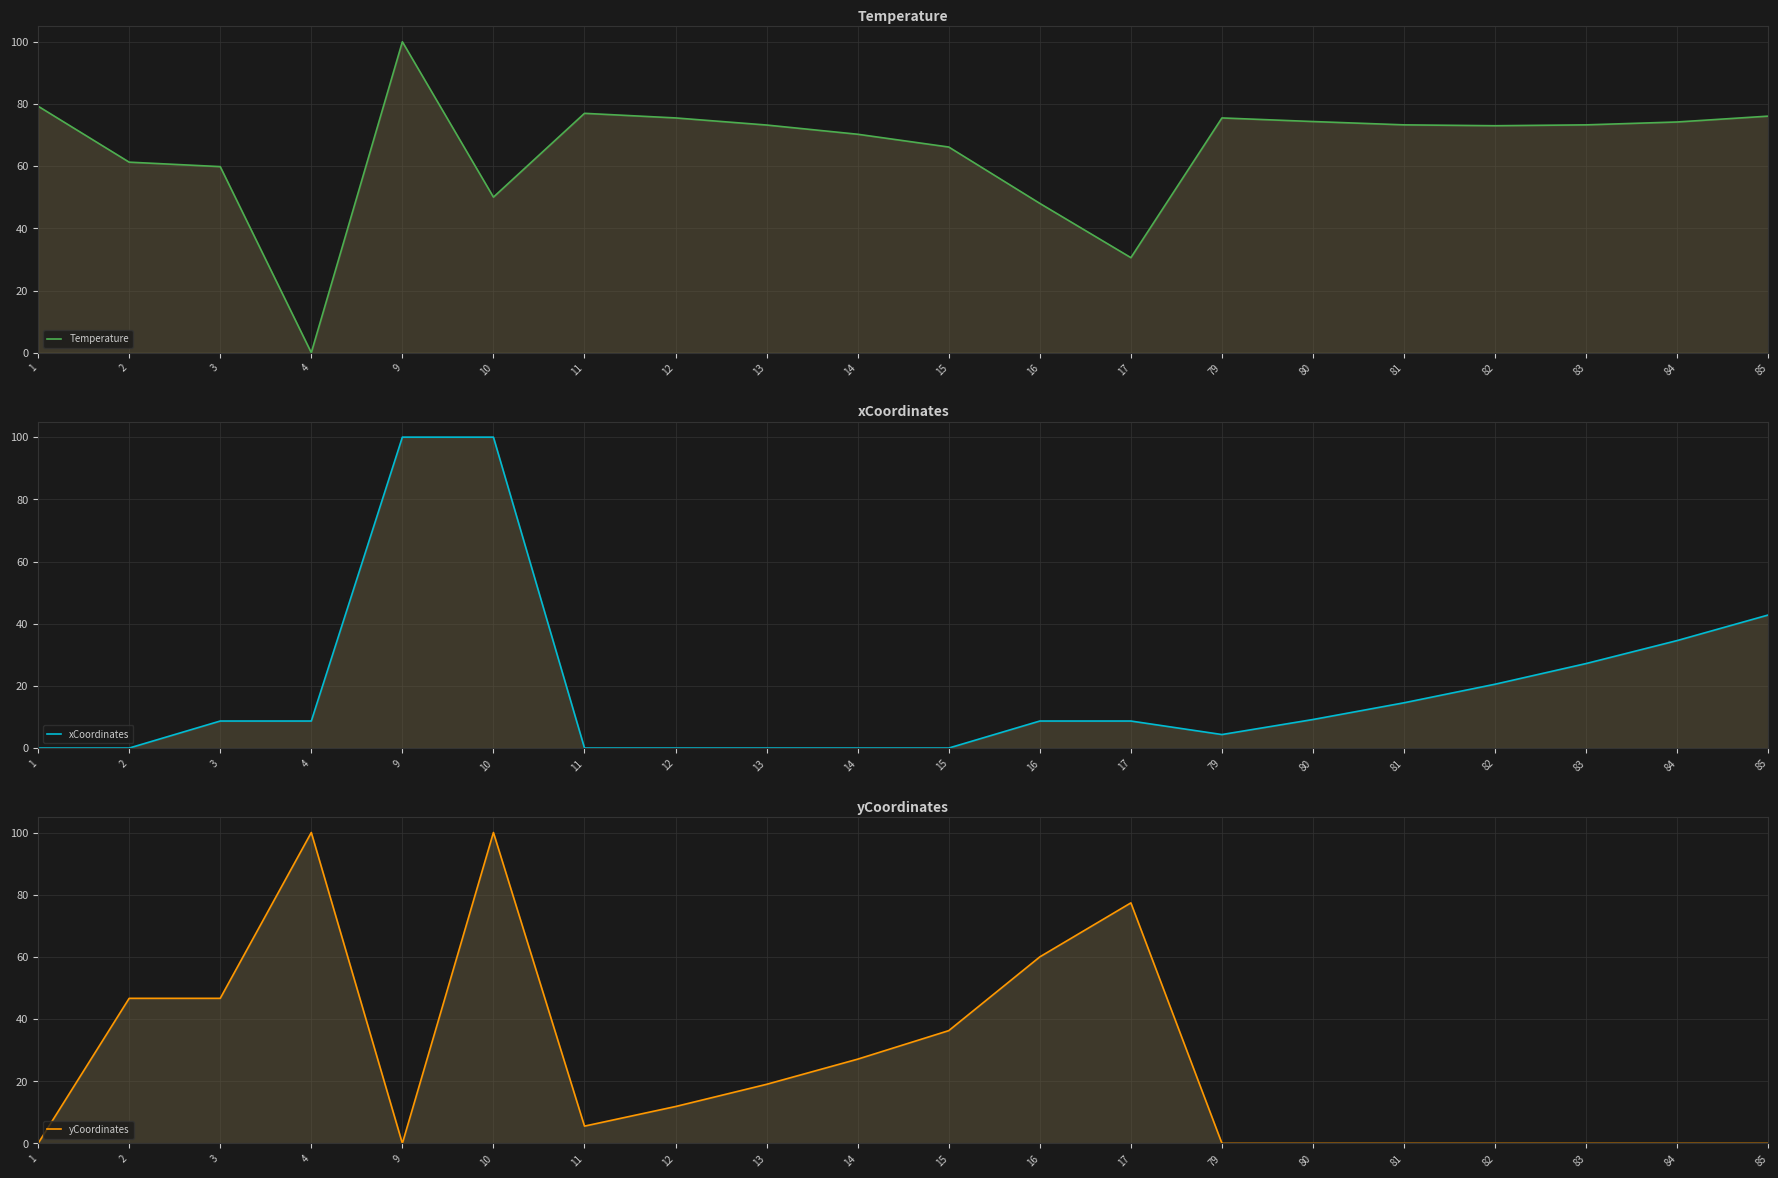

Reading left to right, extract all data points from this chart.

Temperature: 1=79.3	2=61.3	3=59.8	4=0.0	9=100.0	10=50.0	11=77.0	12=75.5	13=73.2	14=70.3	15=66.1	16=48.0	17=30.6	79=75.5	80=74.3	81=73.3	82=73.0	83=73.3	84=74.2	85=76.1
xCoordinates: 1=0.0	2=0.0	3=8.7	4=8.7	9=100.0	10=100.0	11=0.0	12=0.0	13=0.0	14=0.0	15=0.0	16=8.7	17=8.7	79=4.3	80=9.2	81=14.6	82=20.5	83=27.2	84=34.6	85=42.8
yCoordinates: 1=0.0	2=46.7	3=46.7	4=100.0	9=0.0	10=100.0	11=5.6	12=11.9	13=19.0	14=27.1	15=36.3	16=60.0	17=77.4	79=0.0	80=0.0	81=0.0	82=0.0	83=0.0	84=0.0	85=0.0